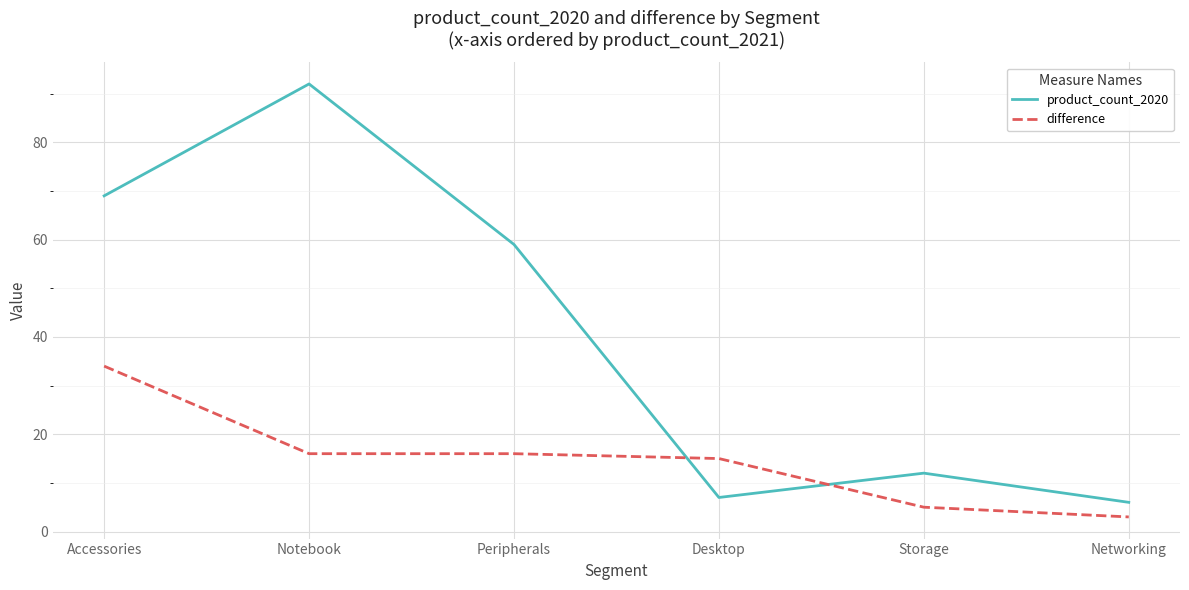

List the series in order of their peak value, lowest first.

difference, product_count_2020